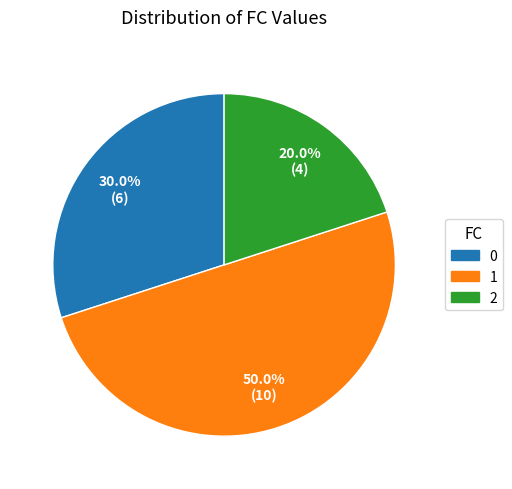

Is 2 the majority of the pie?

No